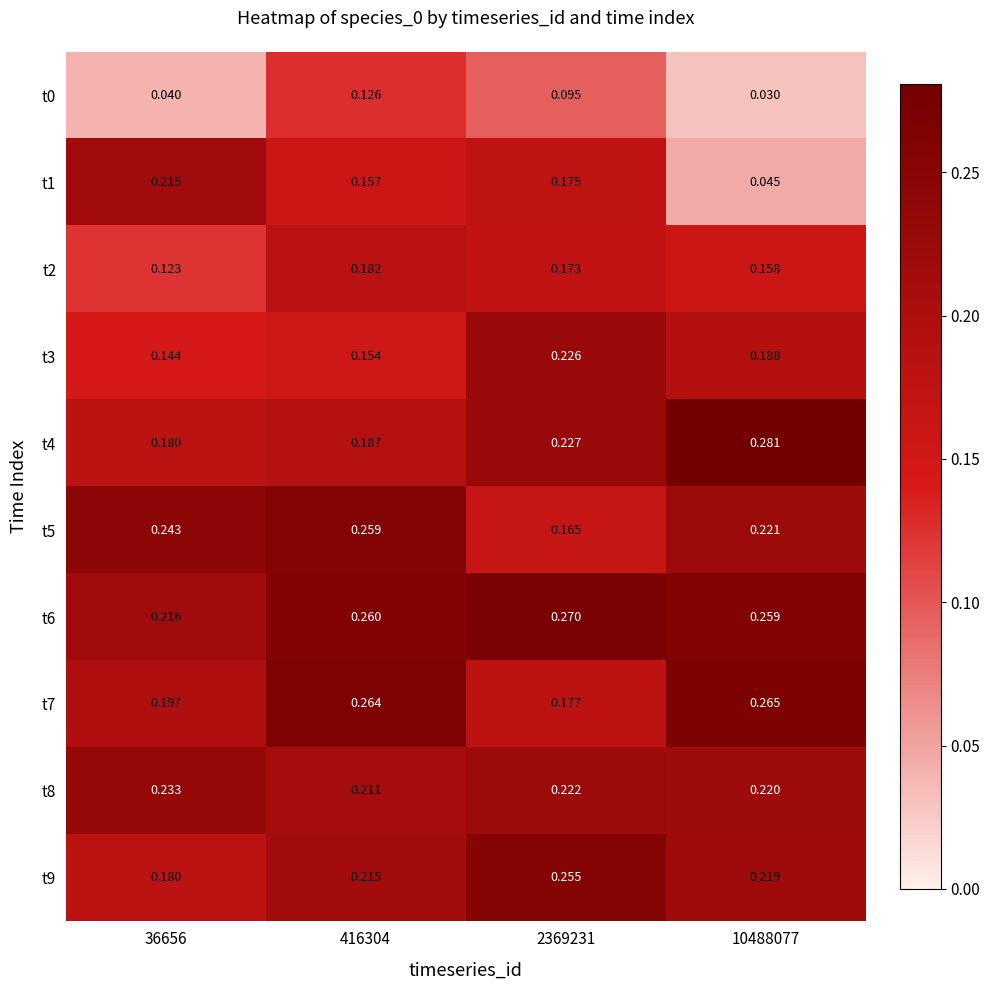

Is the value of t1 at 416304 greater than the value of t6 at 416304?

No